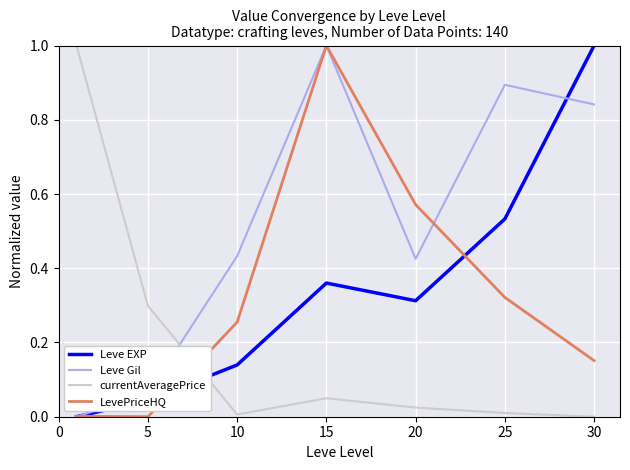

What is the maximum value for LevePriceHQ?

1.0